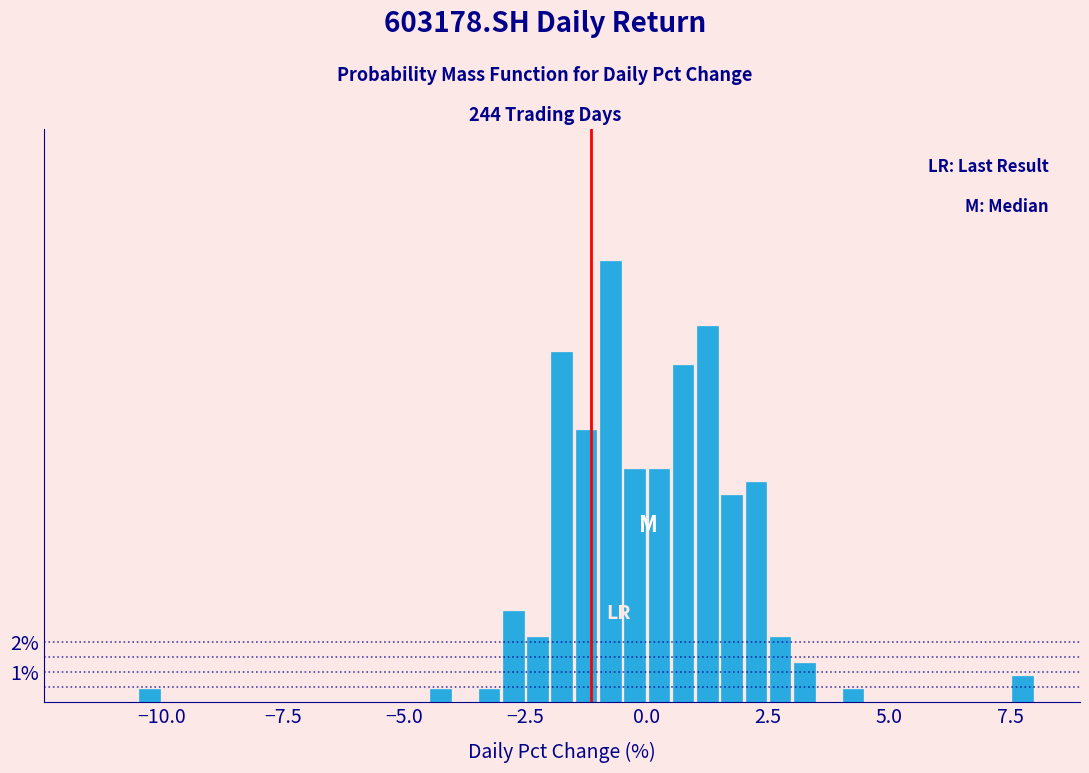

Read against the x-axis, roughly where is the centre of the tallest bar?

-0.5